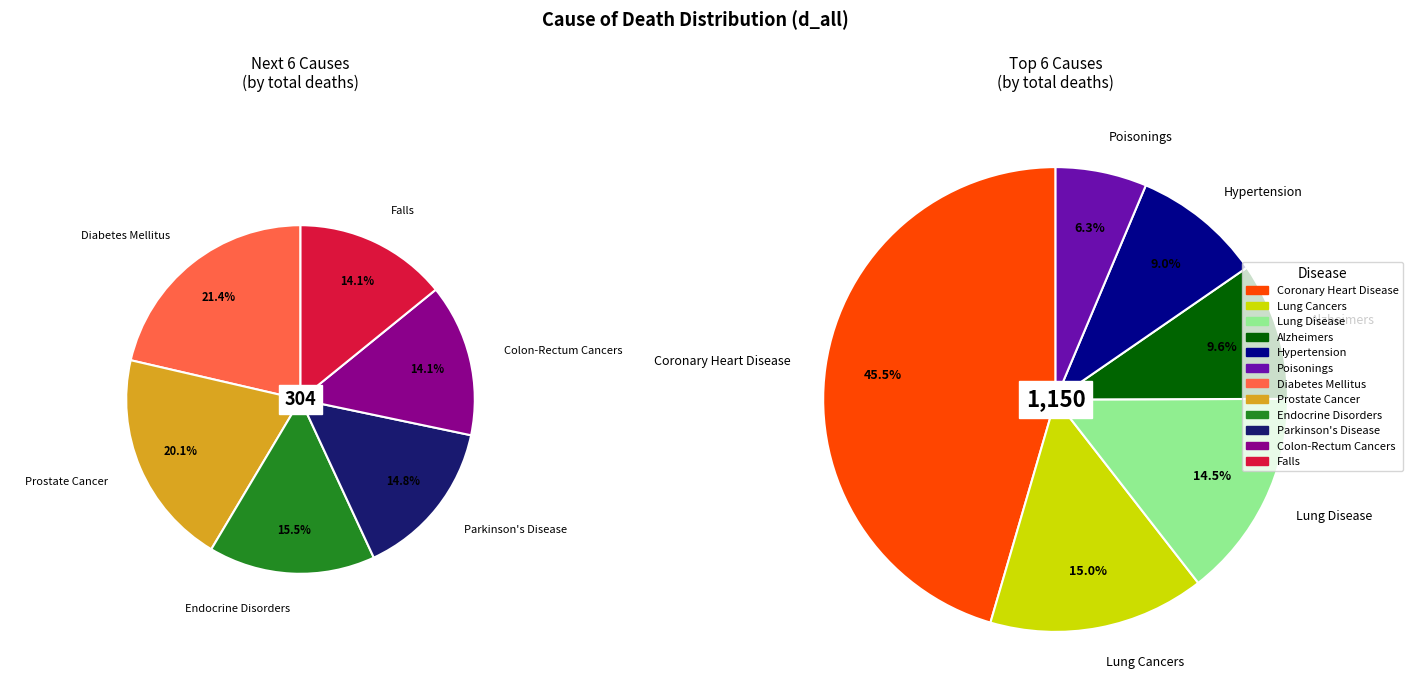

Between Endocrine Disorders and Falls, which is larger?

Endocrine Disorders